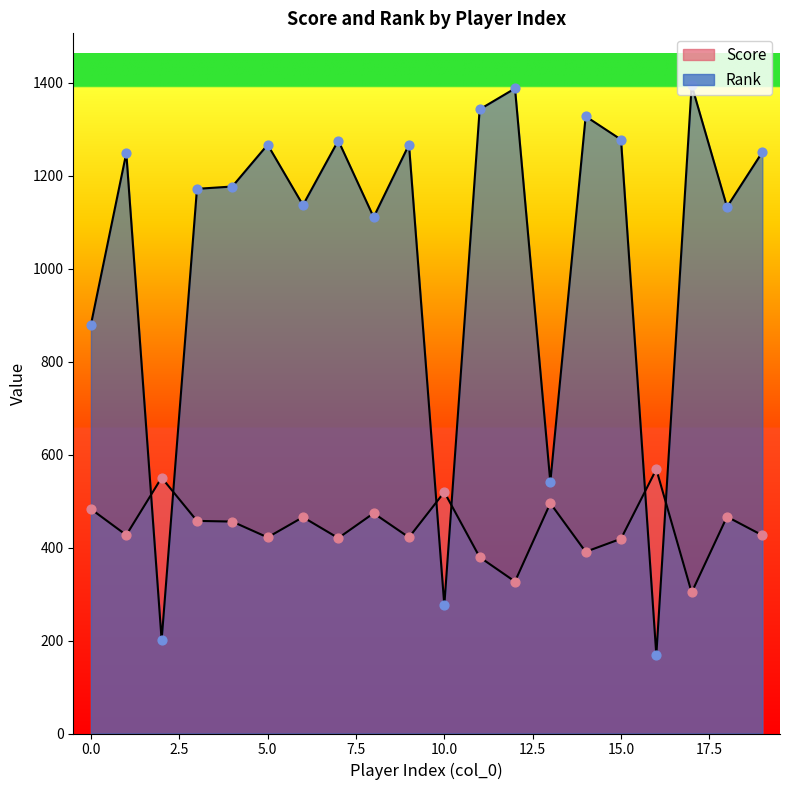

Which series has the largest total across all categories?

Rank